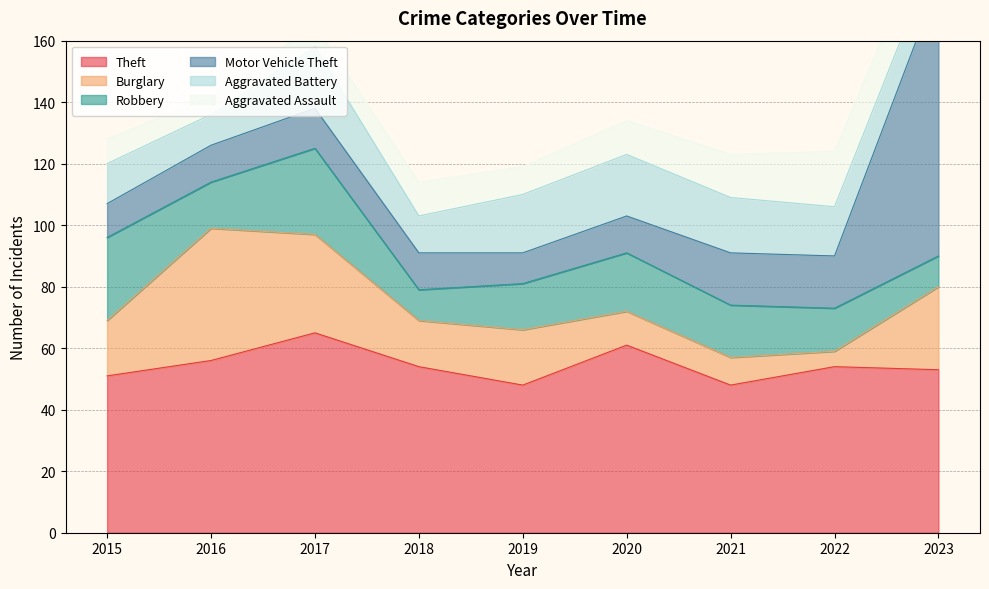

Does the chart display data point markers on the line(s)?

No